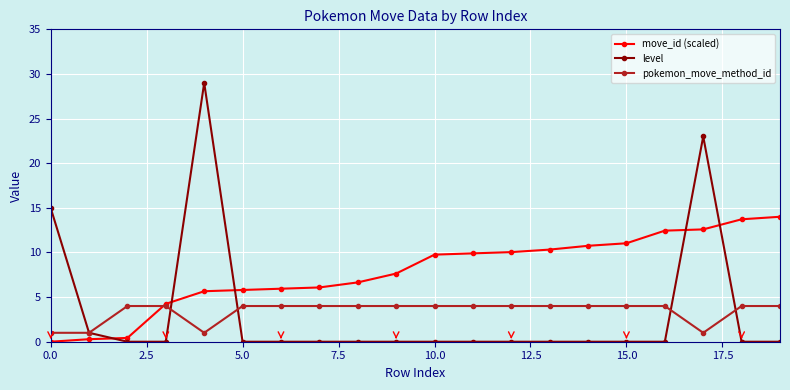

What is the value of the pokemon_move_method_id point at the 16th from the left?

4.0